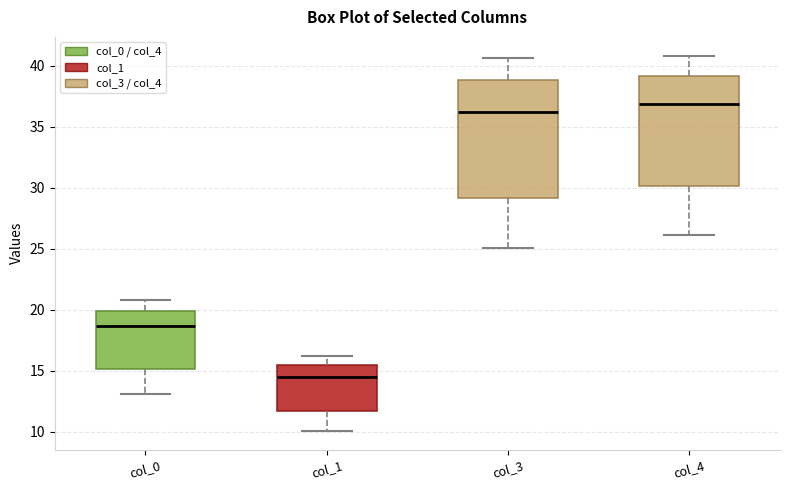

Which box is the tallest, from its lower edge to its upper edge?

col_3